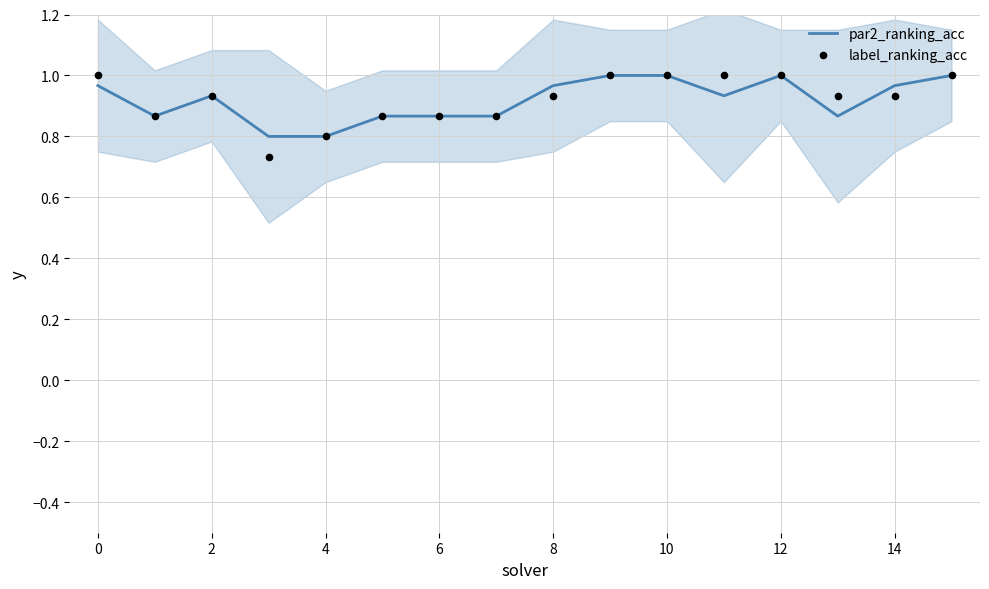

Which series has the largest total across all categories?

label_ranking_acc